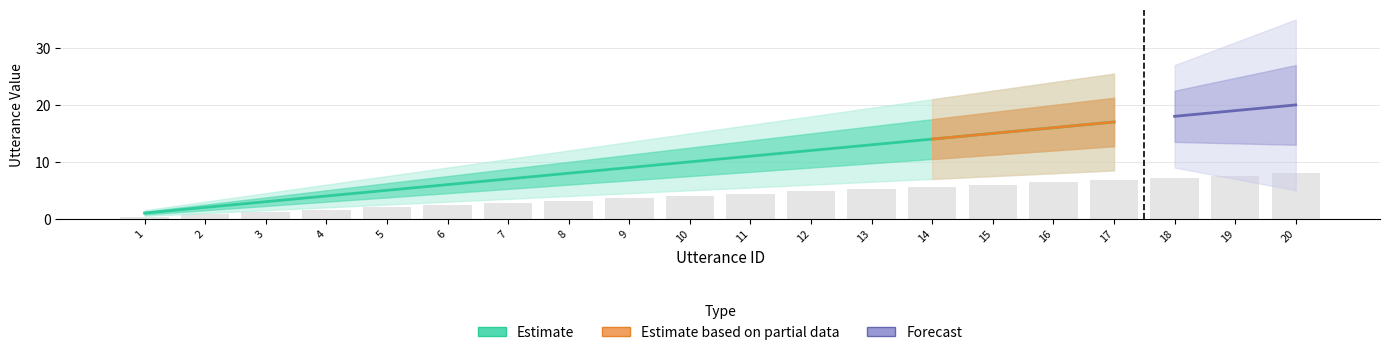

Which has a higher value, 5 or 16?

16